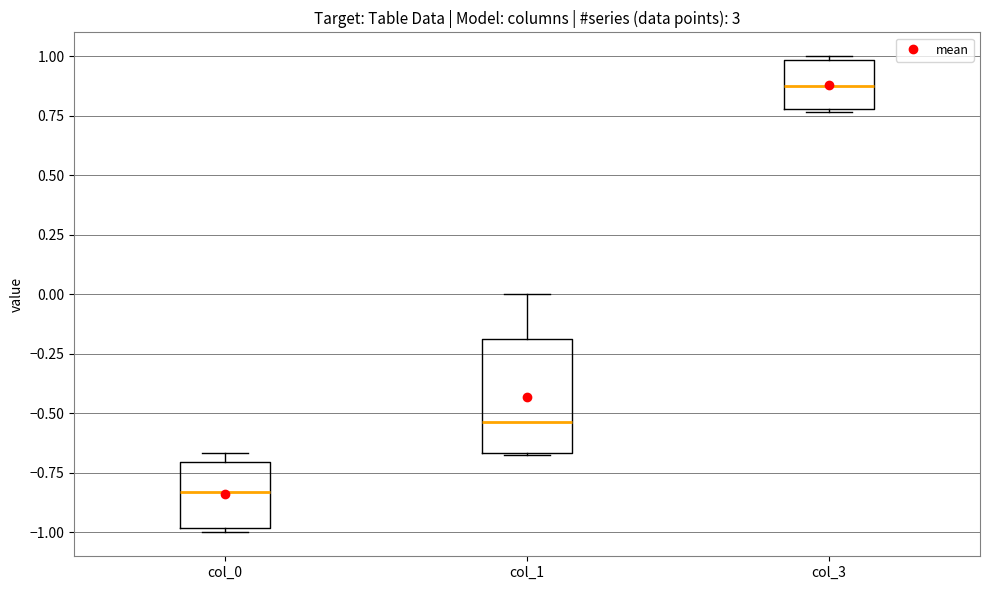

Which box has the highest median line?

col_3